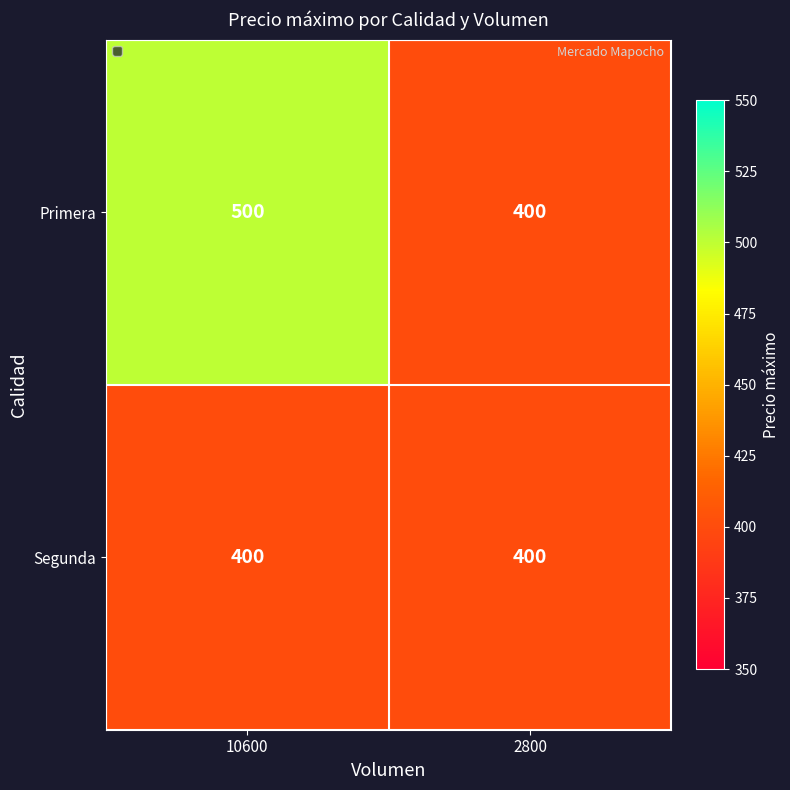

The Primera series shows 400 at 2800. True or false?

True